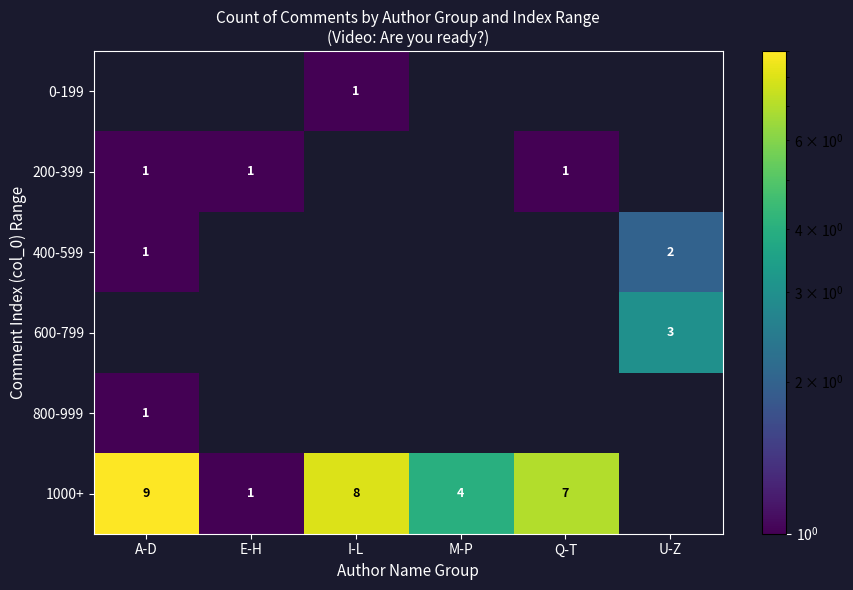

Is it true that 0-199 equals 1 at I-L?

True